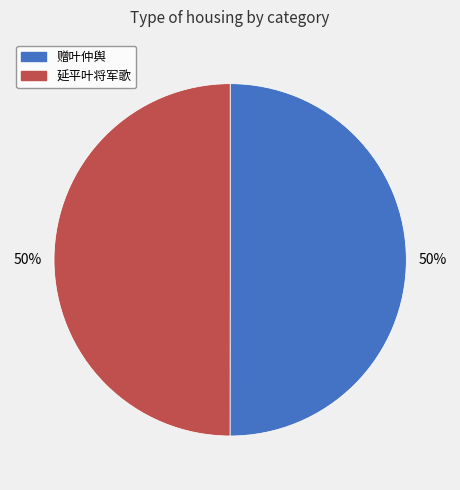

Is it true that 延平叶将军歌 is 50% of the pie?

True